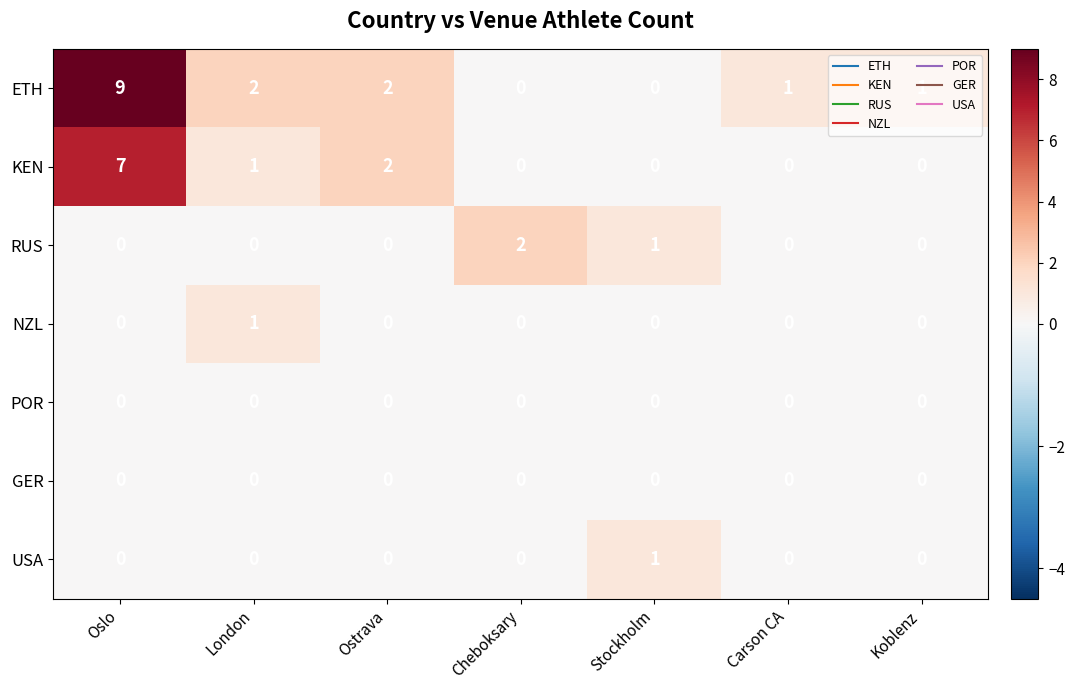

True or false: RUS has a value of -1 at Oslo.

False